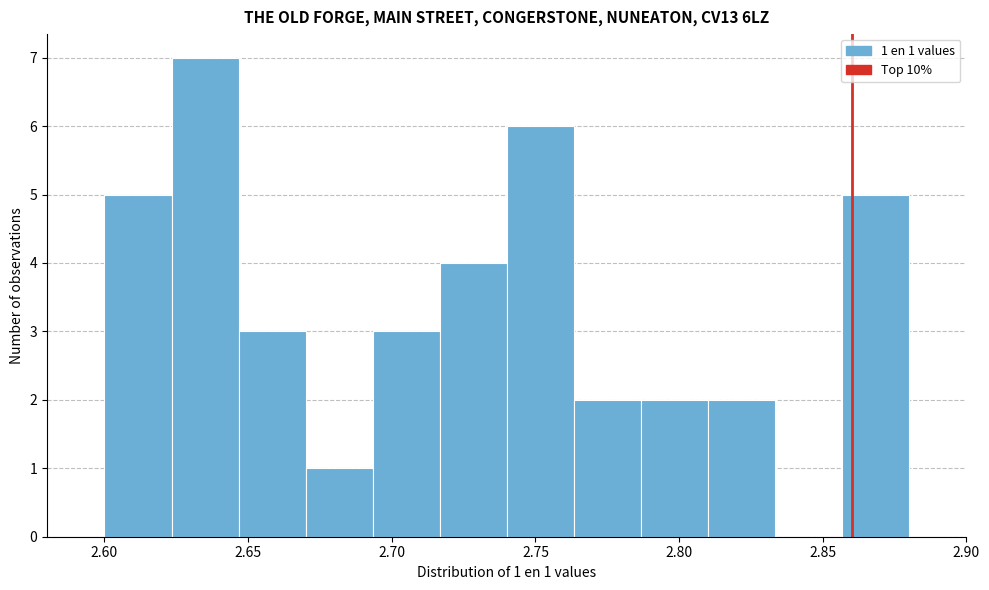

Over which range of the x-axis is the bar tallest?

2.625 to 2.645